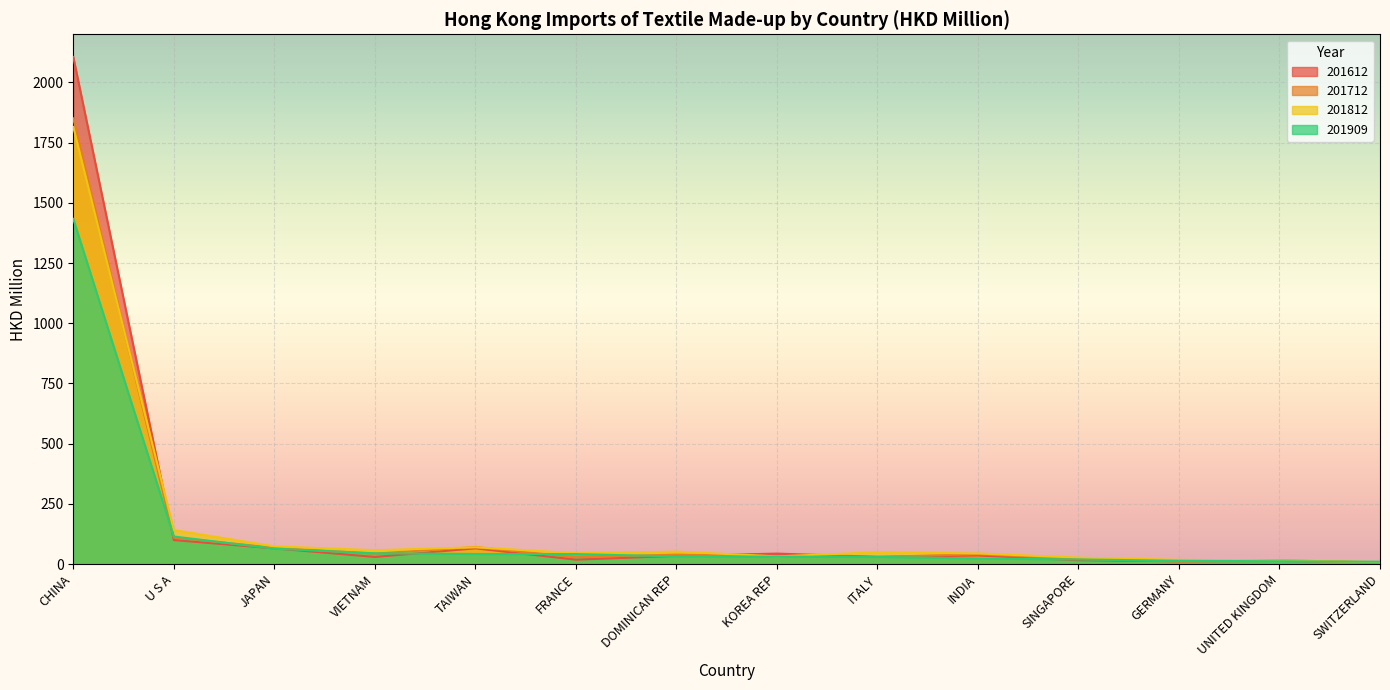

What is the difference between the maximum and minimum values in the 201712 series?

1845.1